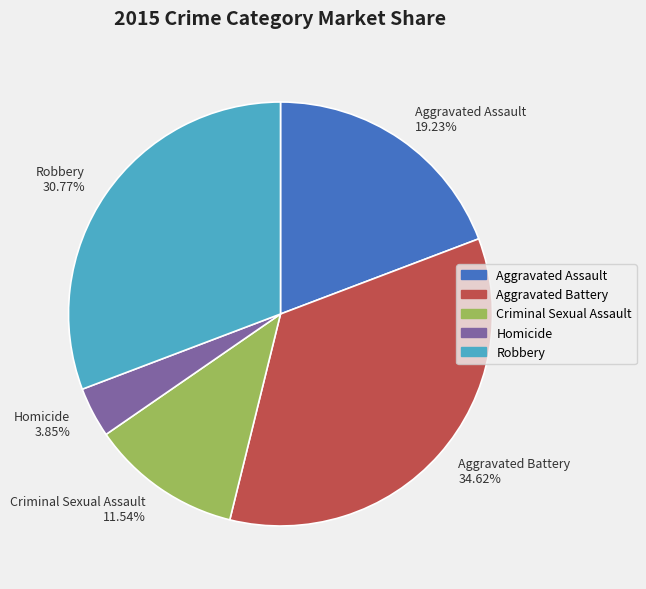

Which slice is the smallest?

Homicide